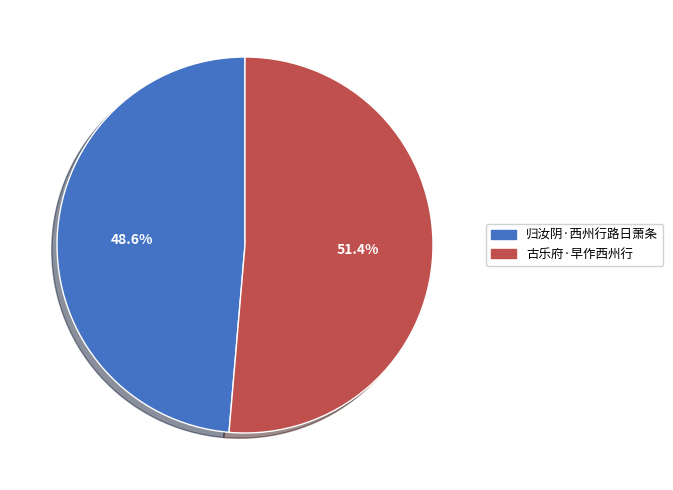

Which category has the smallest portion of the pie?

归汝阴·西州行路日萧条